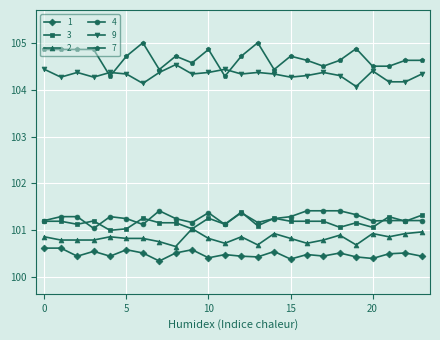

Which series has the largest total across all categories?

7